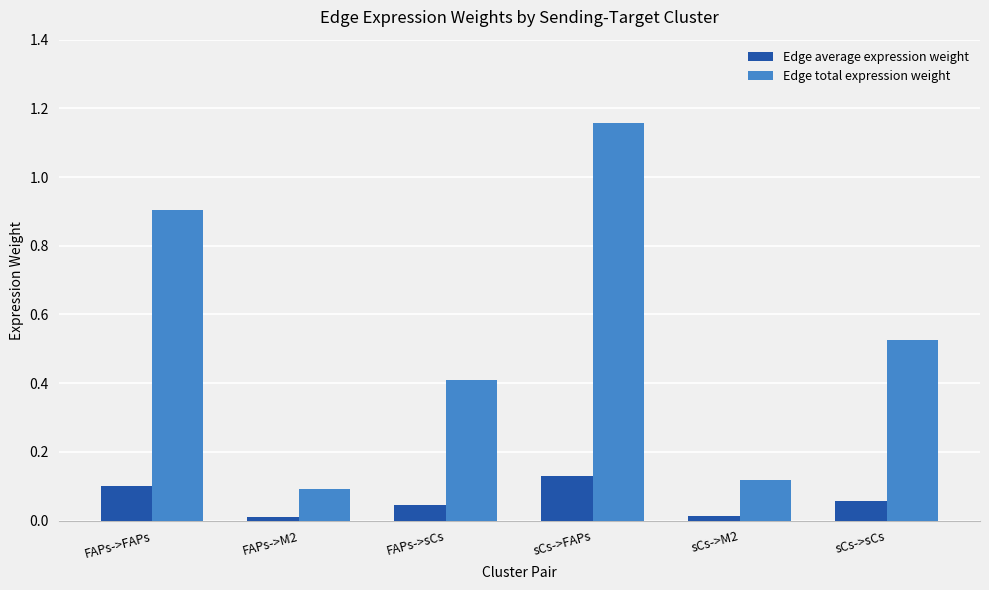

List the series in order of their overall mean, lowest first.

Edge average expression weight, Edge total expression weight